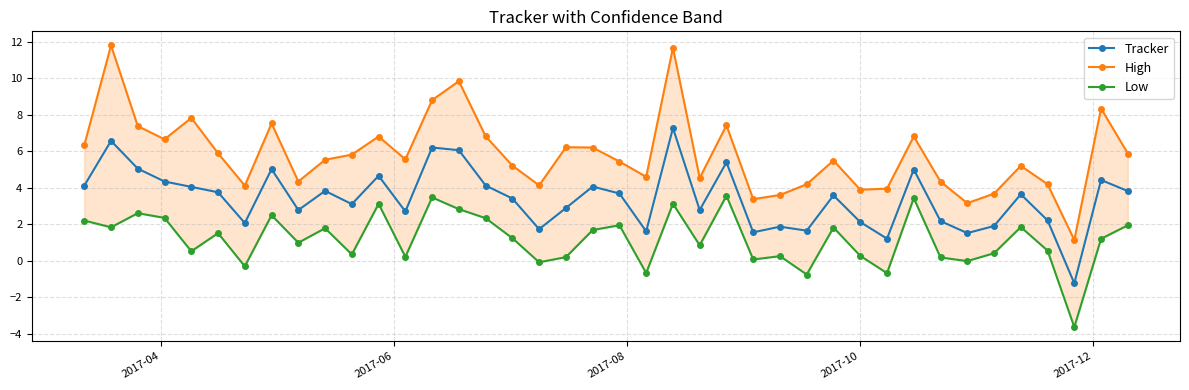

What is the value of the Tracker point at the 31st from the left?

1.2